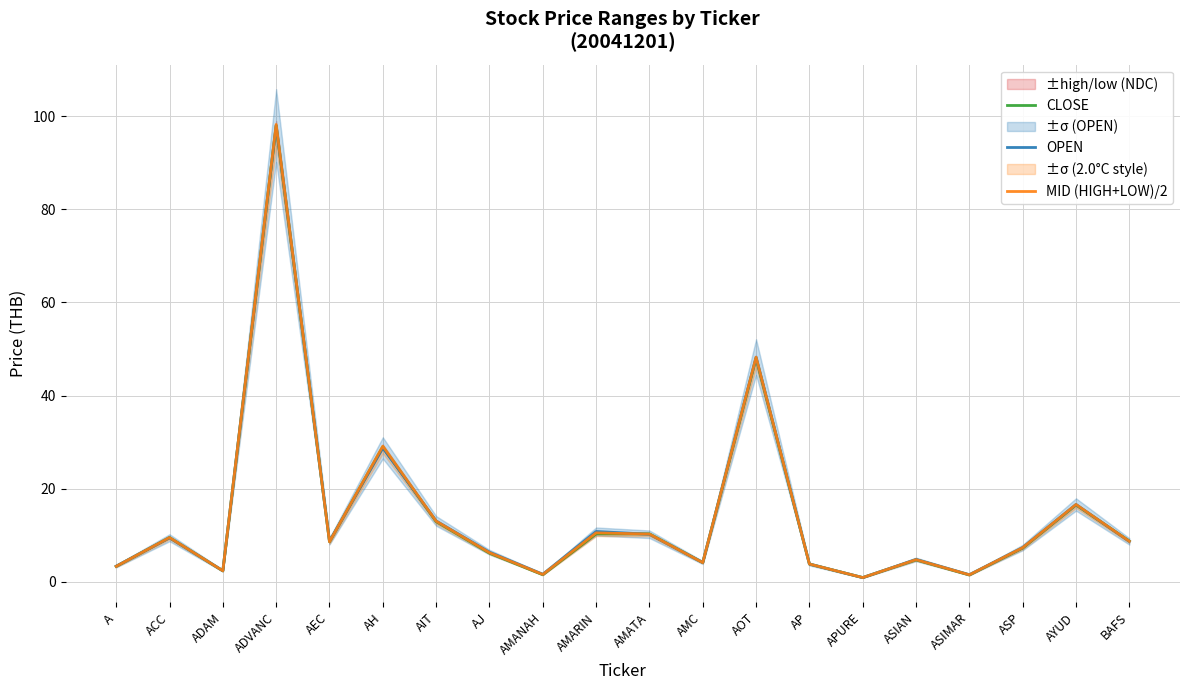

Rank the series by their maximum value, from lowest to highest.

CLOSE, OPEN, MID (HIGH+LOW)/2